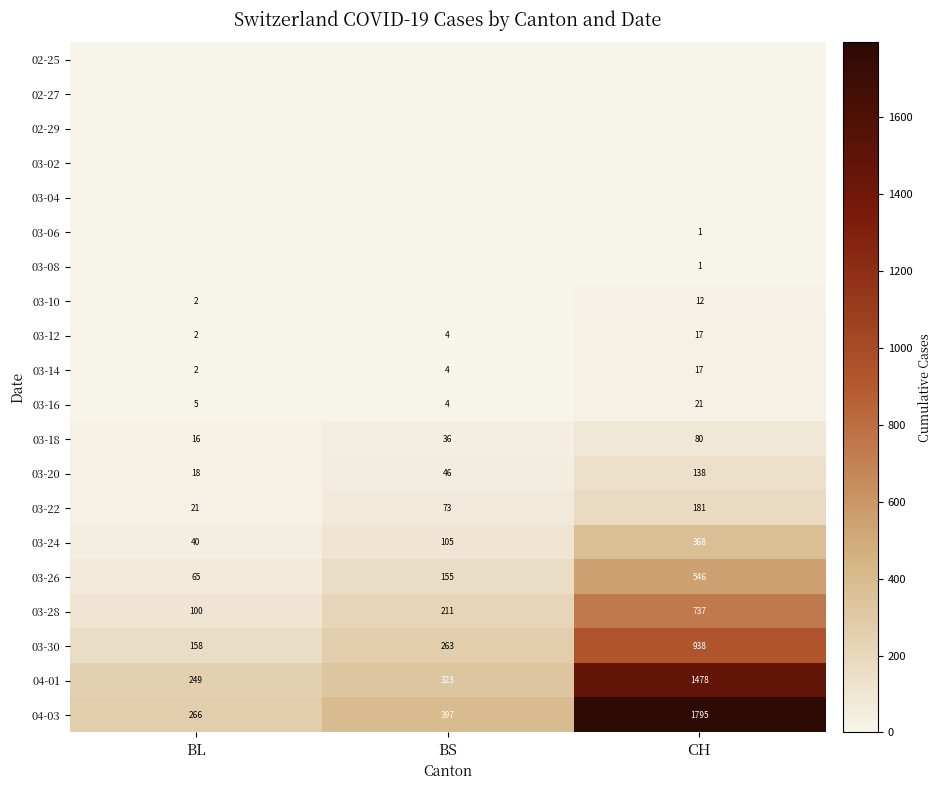

Where is 04-01 nearest to the value 863?

BS